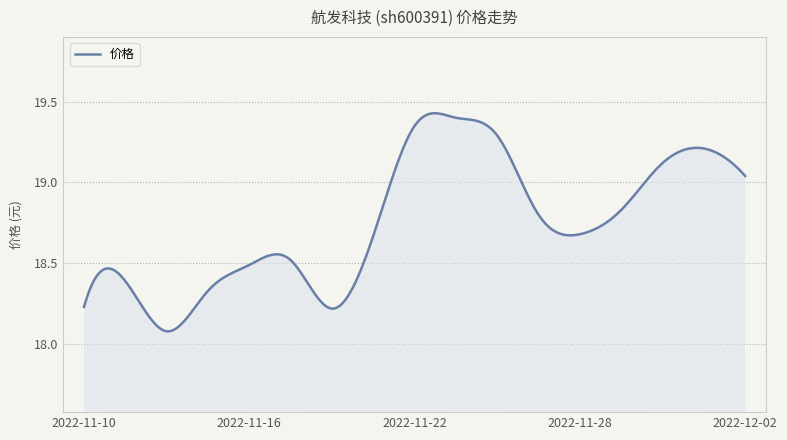

What is the difference between the second highest and second lowest values?

1.3